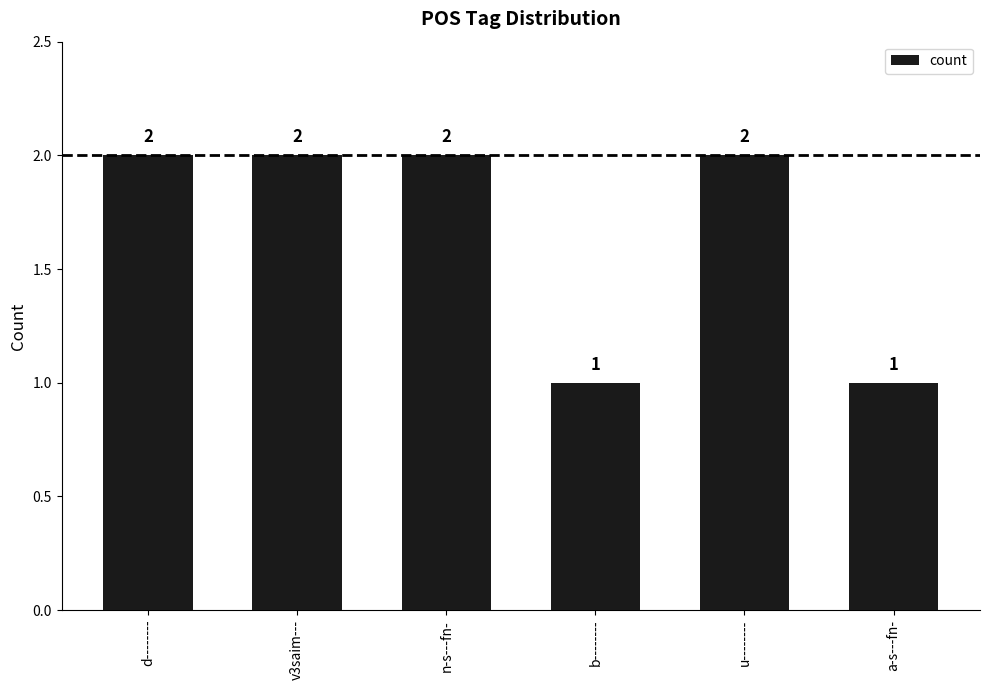

How many bars are there in total?

6